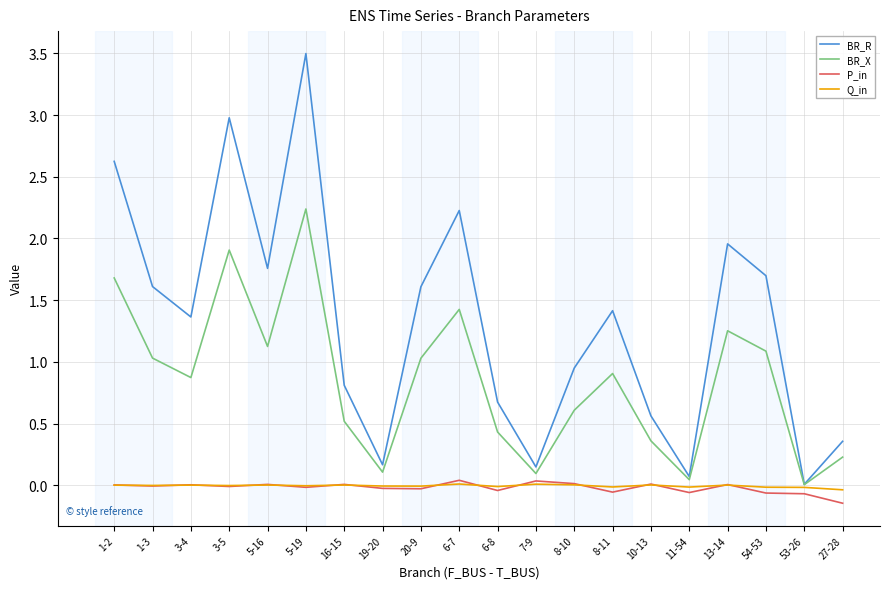

Which series has the widest spread of values?

BR_R